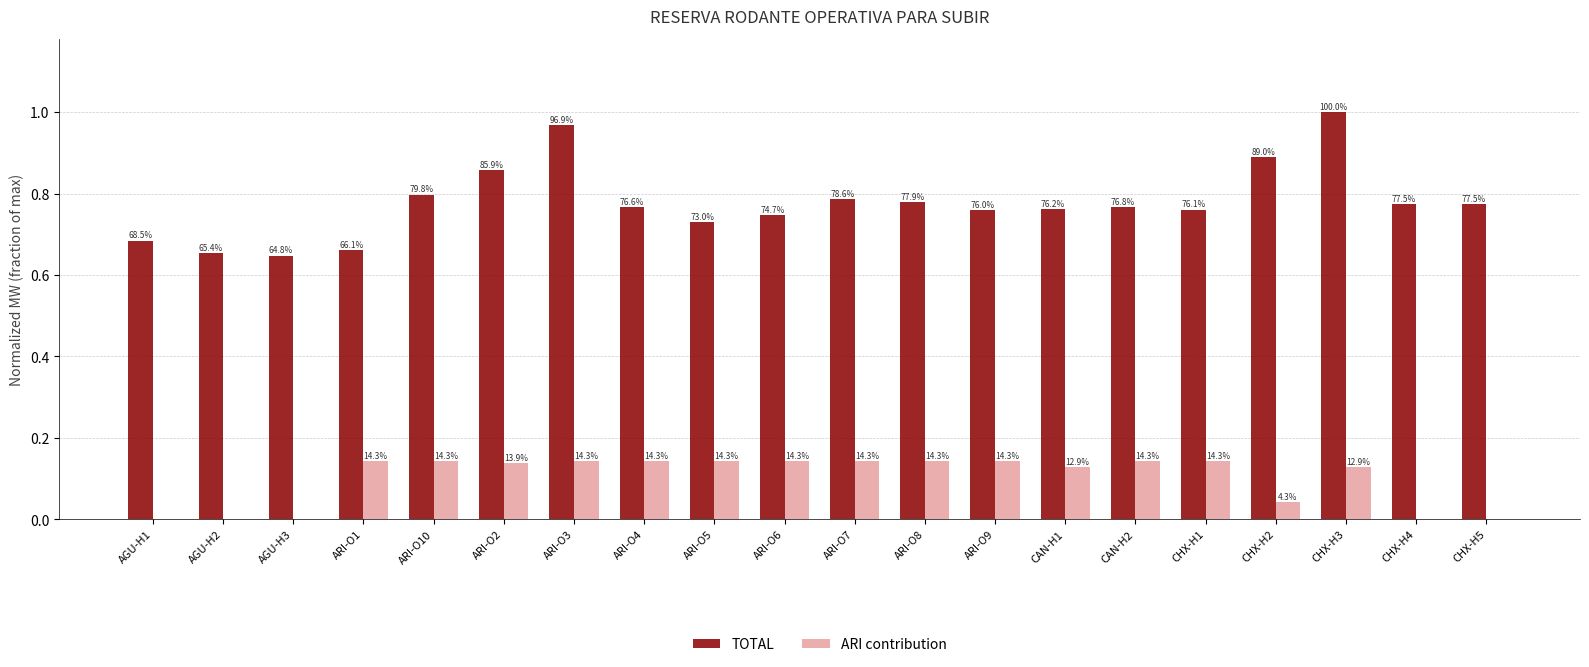

At which category does the chart reach its peak across all series?

CHX-H3